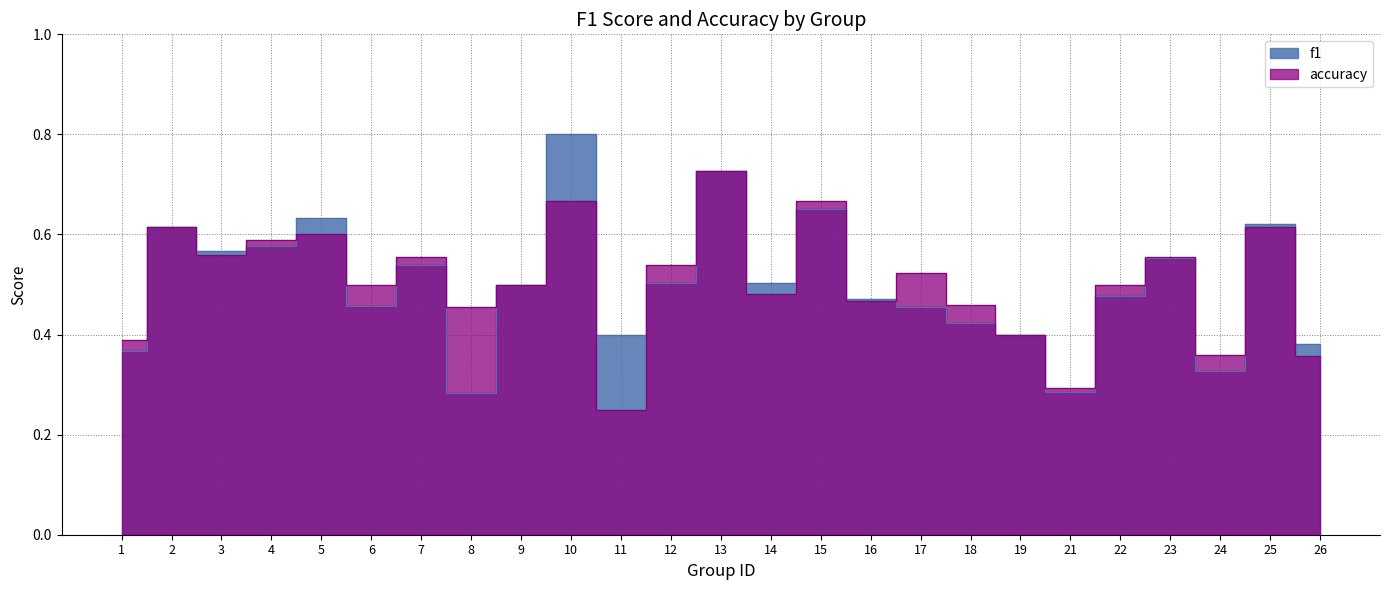

The value of accuracy at 2 is 0.9. True or false?

False